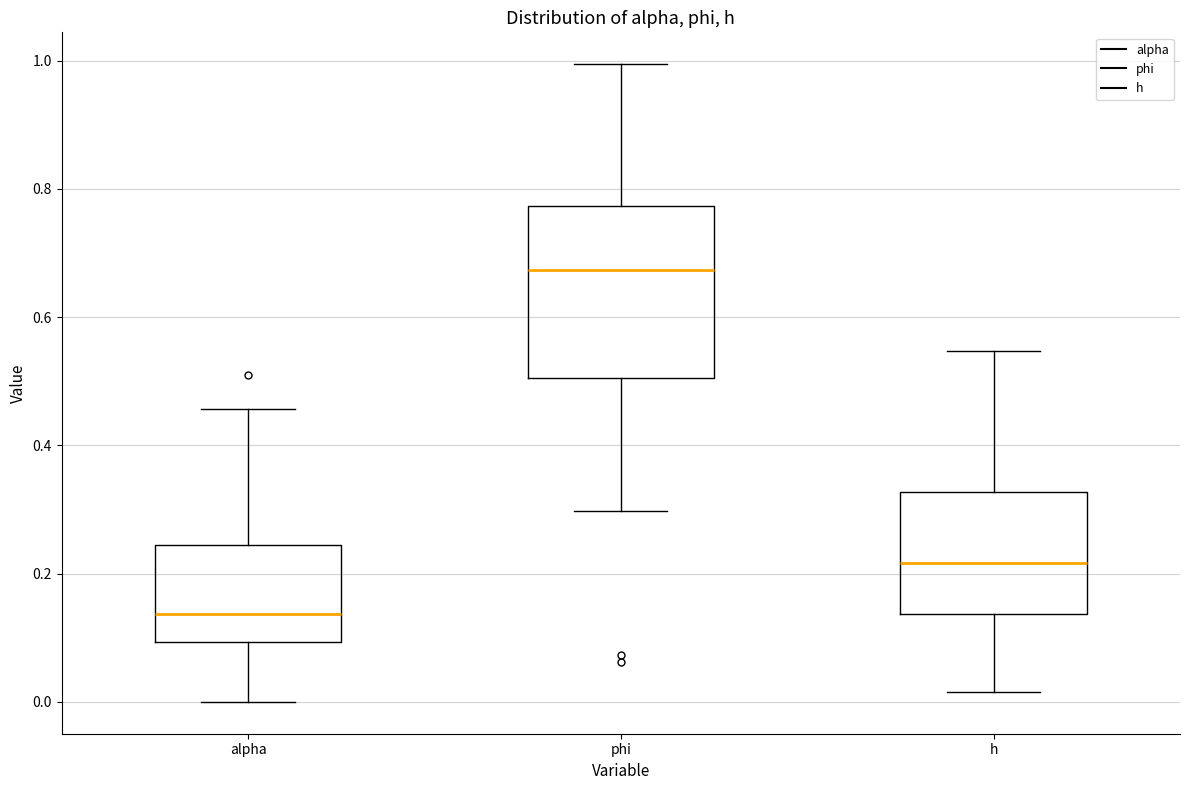

Comparing the boxes themselves (not the whiskers), which one is the tallest?

phi